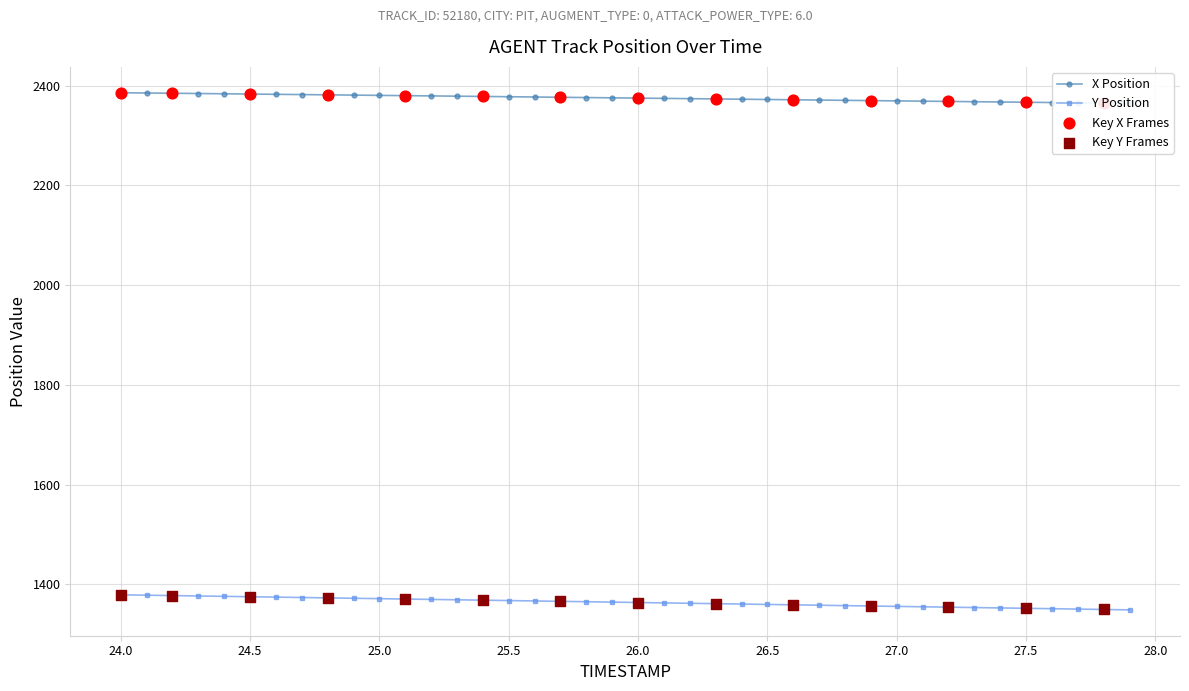

How many values in the Y Position series exceed 1364?

20